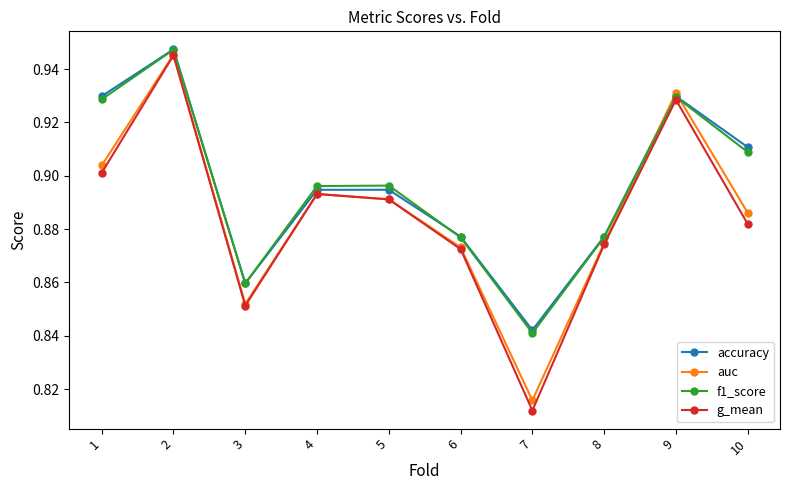

Is this an area chart (filled region under the line)?

No